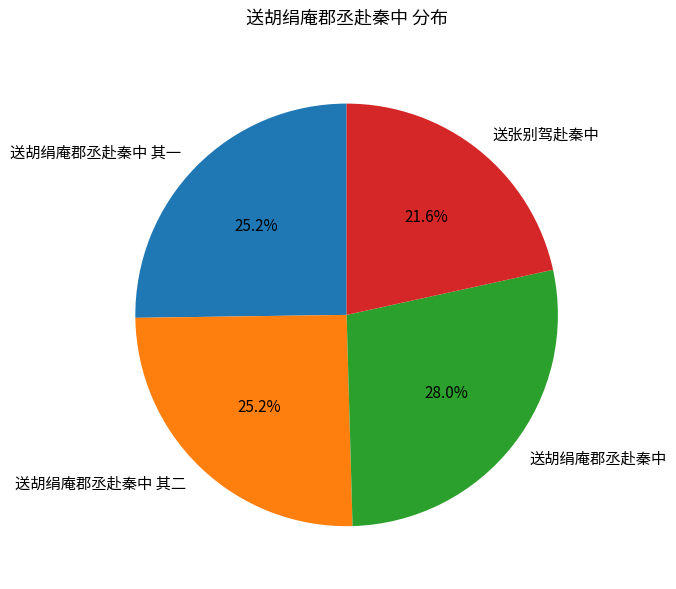

Is there a majority slice in this chart?

No